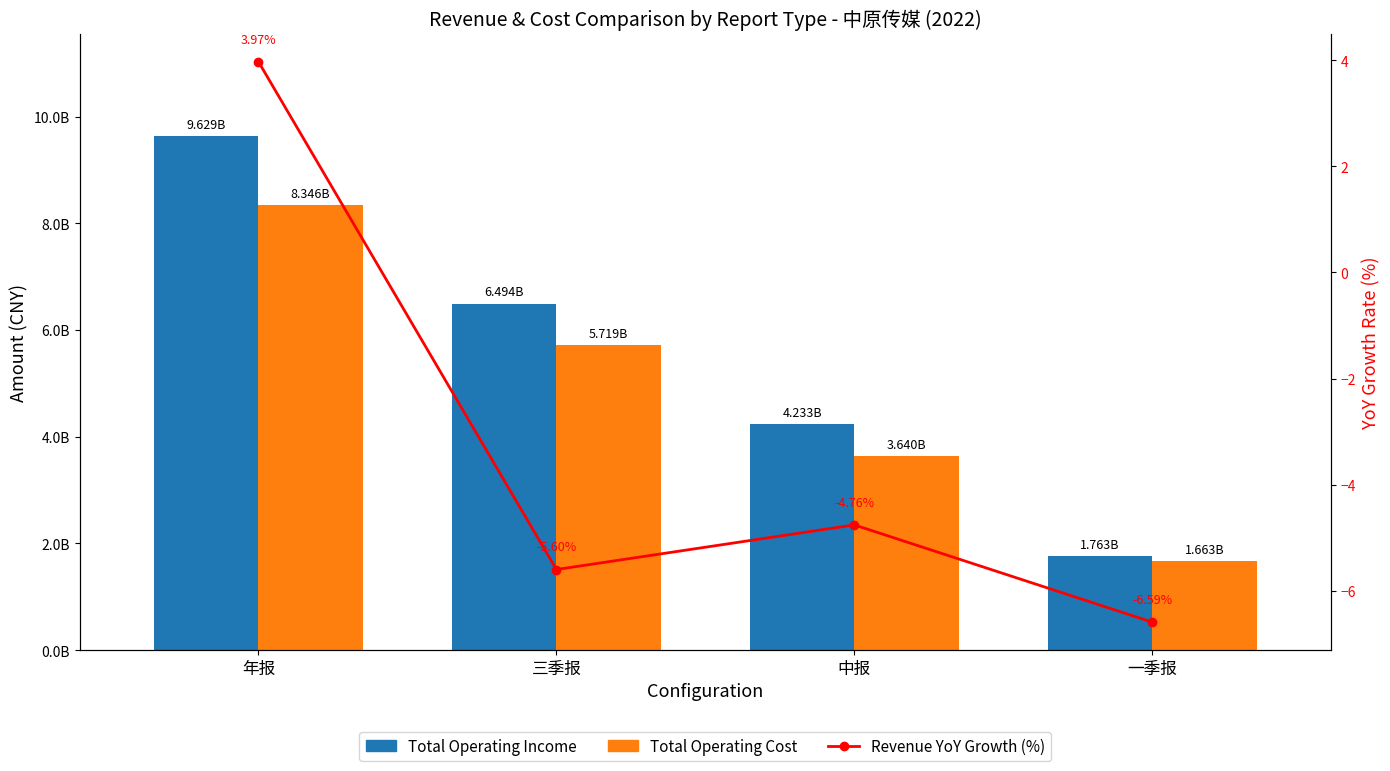

Which series has the largest total across all categories?

Total Operating Income